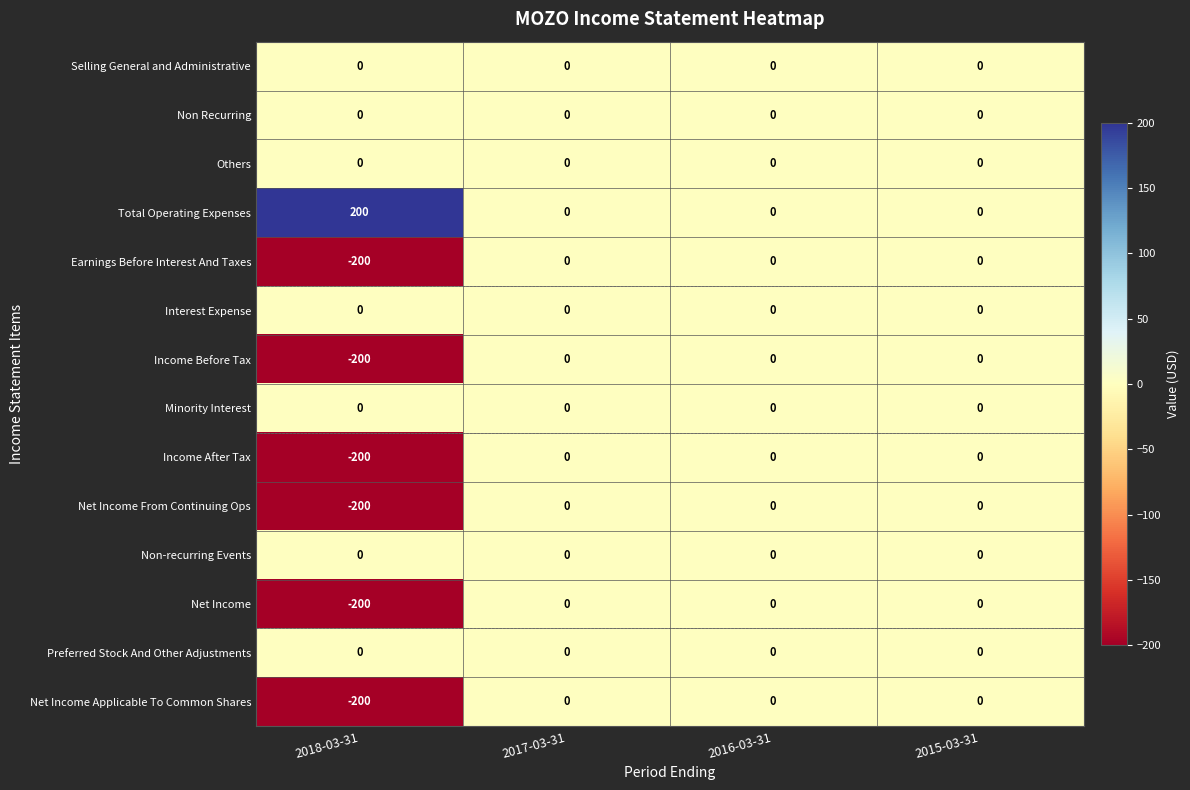

What is the total value across all series at 2018-03-31?

-1000